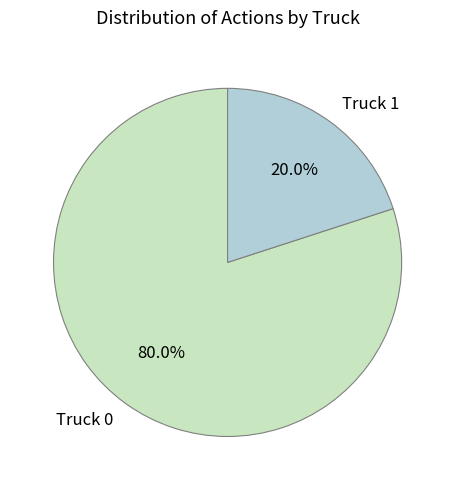

What is the smallest slice in the pie chart?

Truck 1